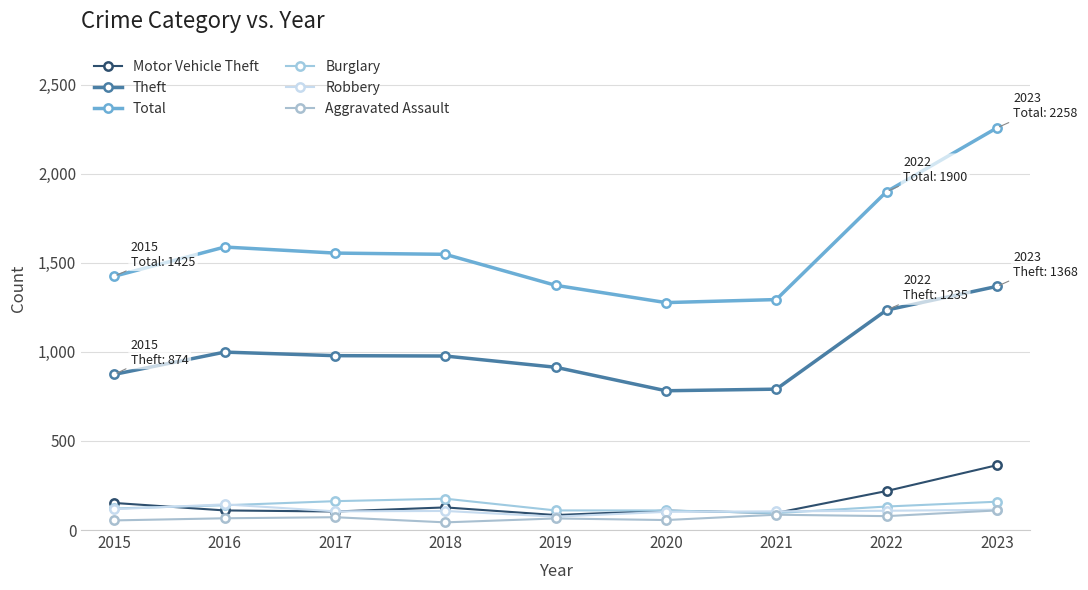

True or false: Theft and Total cross at least once.

False